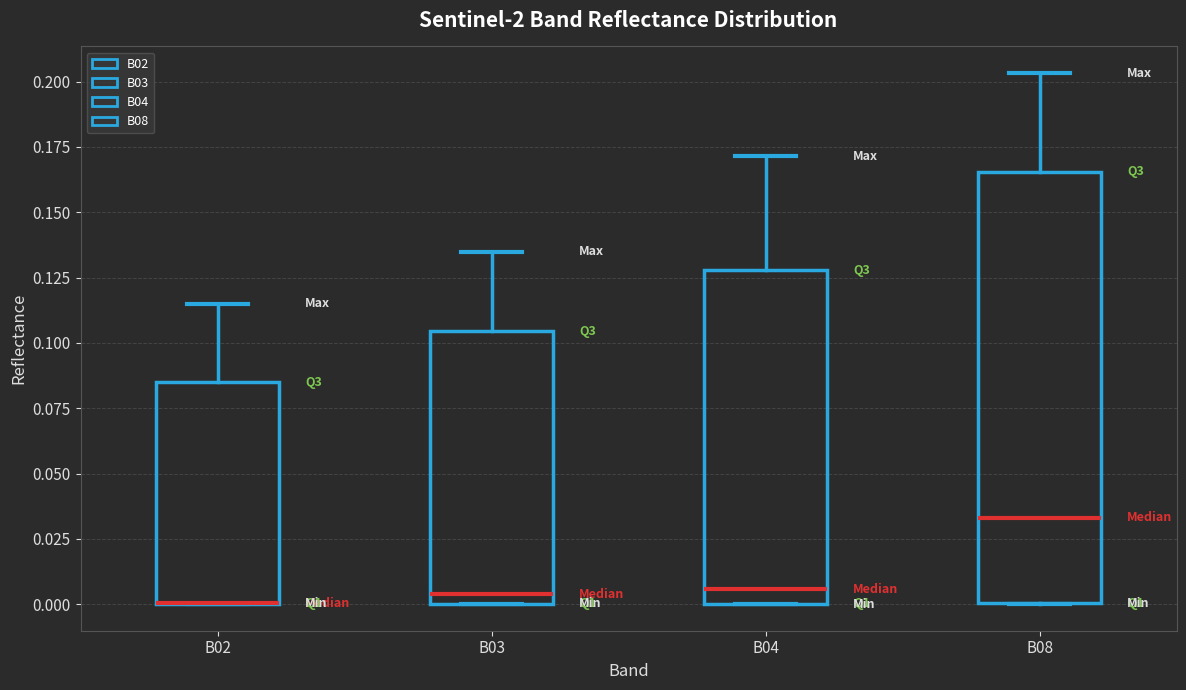

Reading left to right, transcribe this box plot: for each box, give where its median line is, the range the box spans, and where its two whiskers end, as read against the y-axis. The values are not printed on the chart, so give them approximately, as read against the axis.

B02: median 0.000 (drawn on the box's lower edge), box 0.000 to 0.085, whiskers 0.000 to 0.115
B03: median 0.005, box 0.000 to 0.105, whiskers 0.000 to 0.135
B04: median 0.005, box 0.000 to 0.130, whiskers 0.000 to 0.170
B08: median 0.035, box 0.000 to 0.165, whiskers 0.000 to 0.205